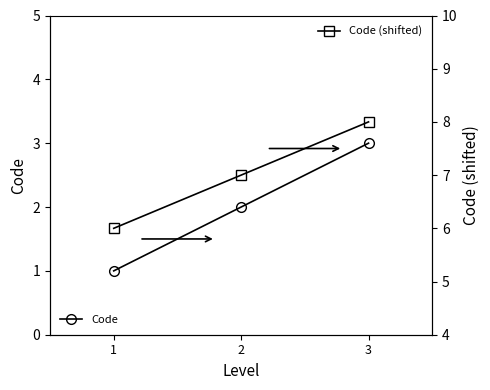

What is the difference between the maximum and second lowest values in the Code series?

1